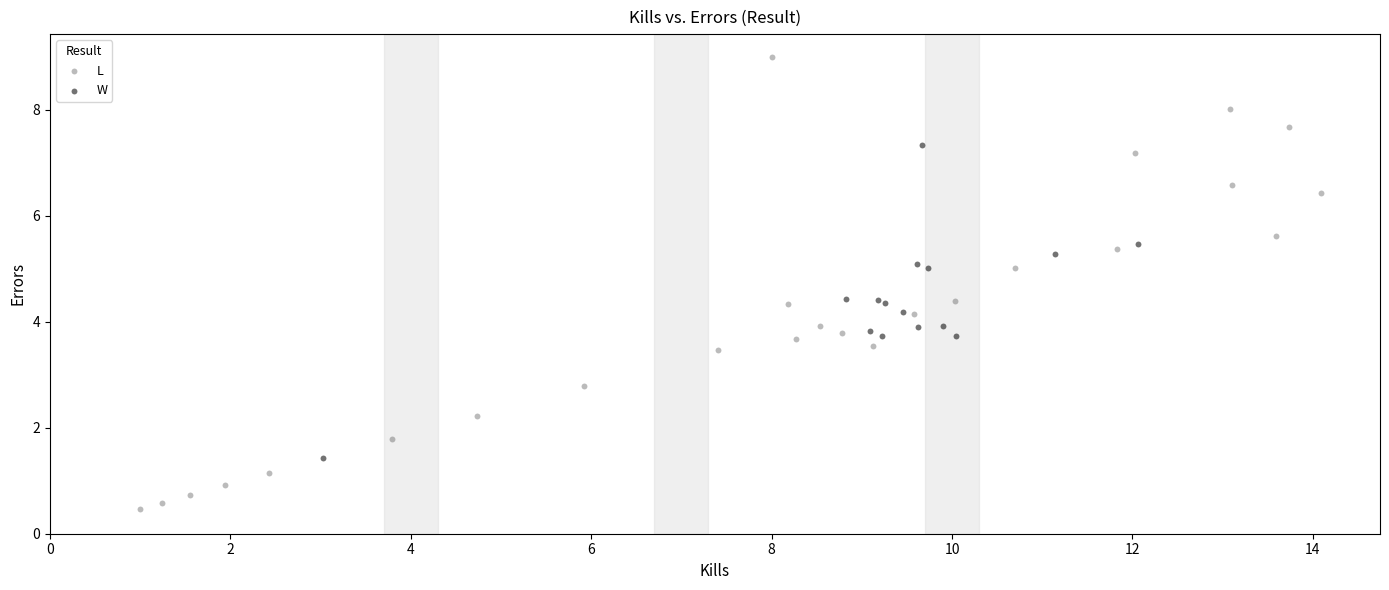

What are all the series names shown in the legend?

L, W